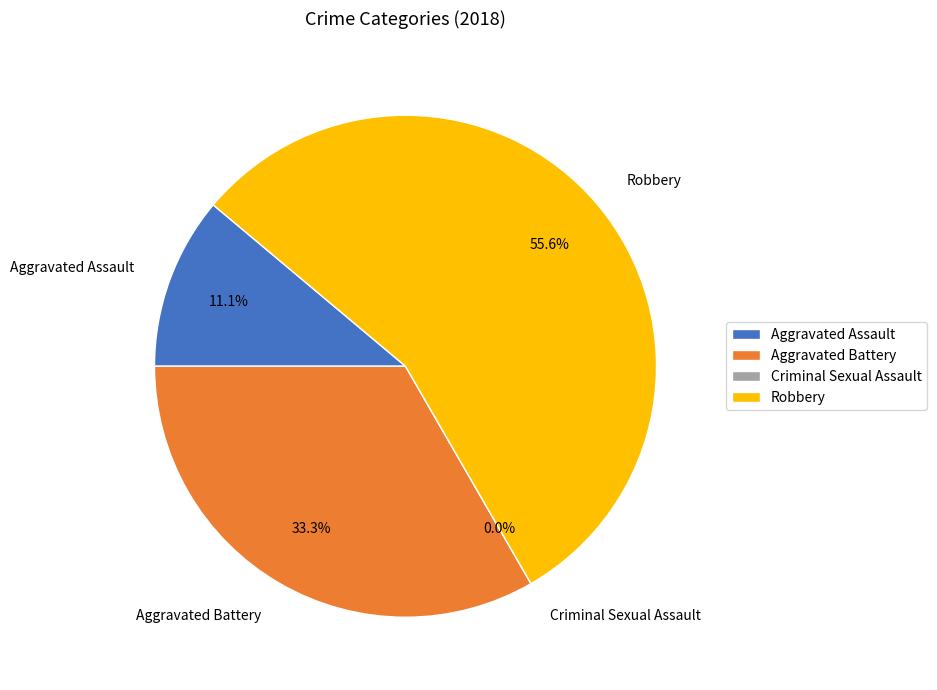

Does any single category account for the majority?

Yes